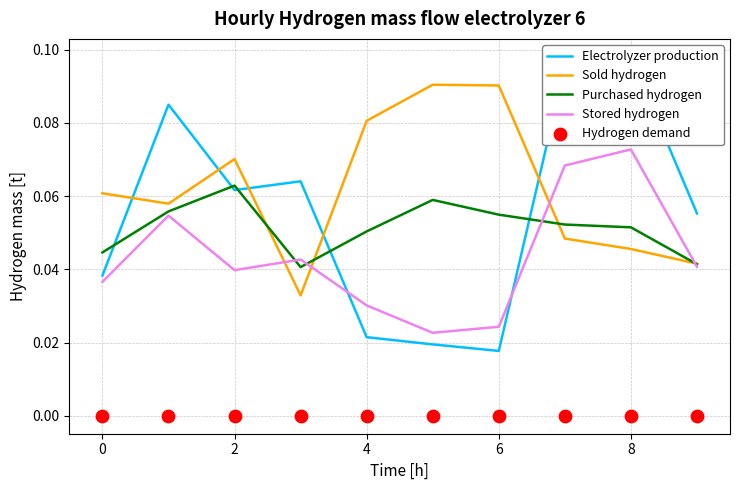

What is the total value across all series at 4?

0.2